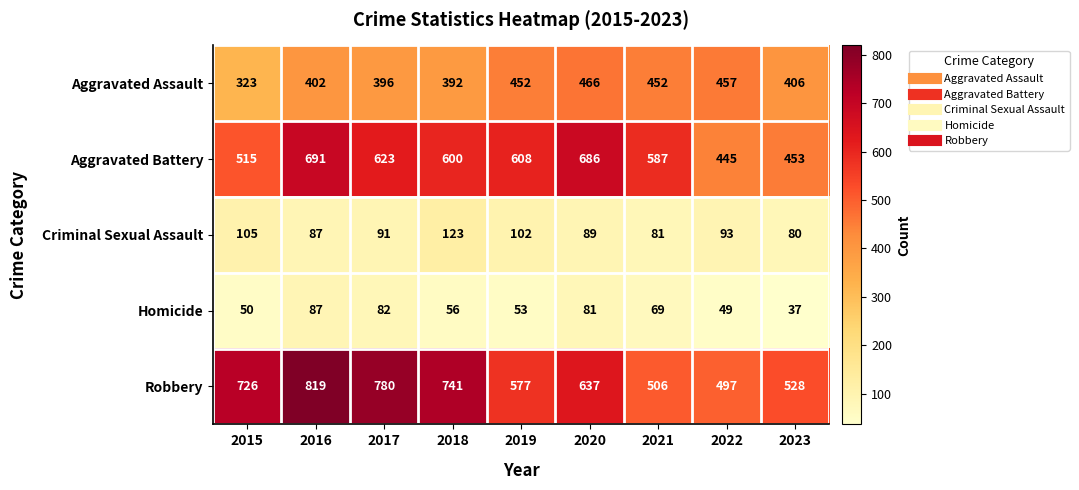

What is the total value across all series at 2016?

2086